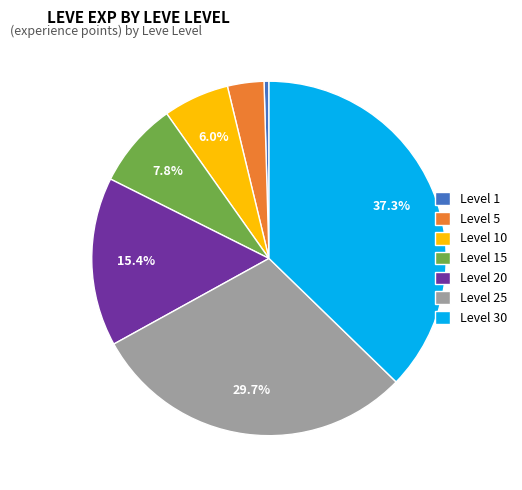

To the nearest percent, what is the difference between the largest and smallest slice percentages?

37%